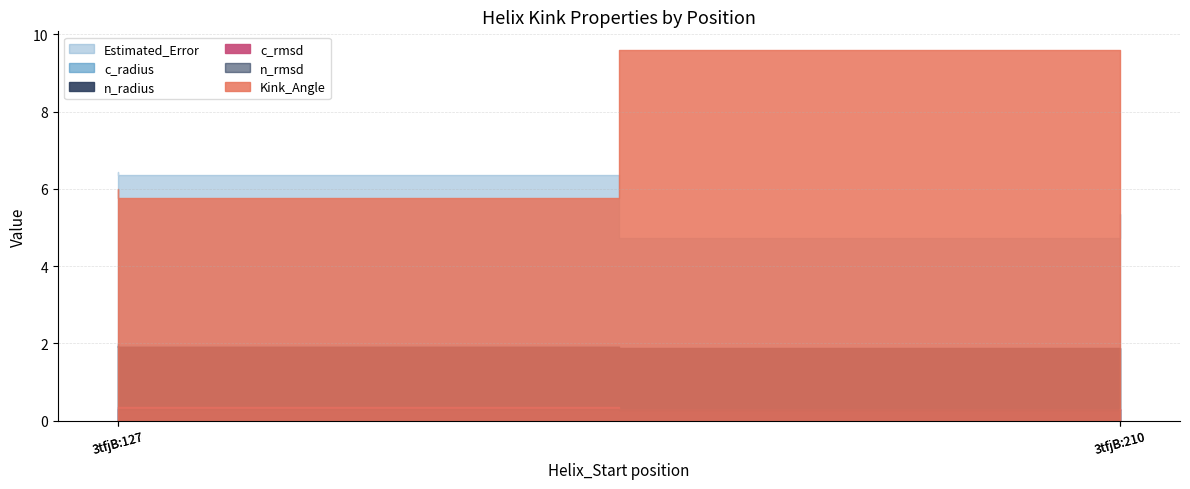

Does the chart have visible grid lines?

Yes